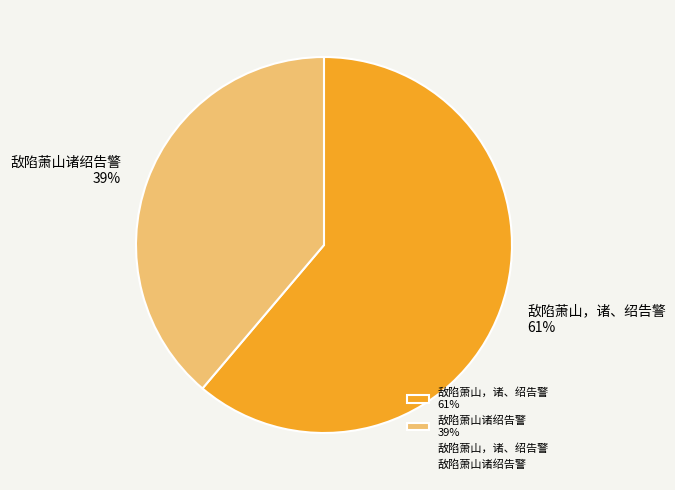

Between 敌陷萧山，诸、绍告警 and 敌陷萧山诸绍告警, which is larger?

敌陷萧山，诸、绍告警